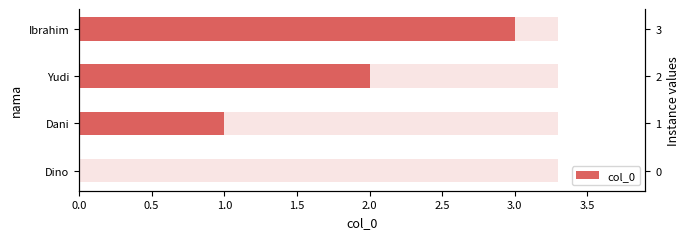

How many data points does each series have?

4